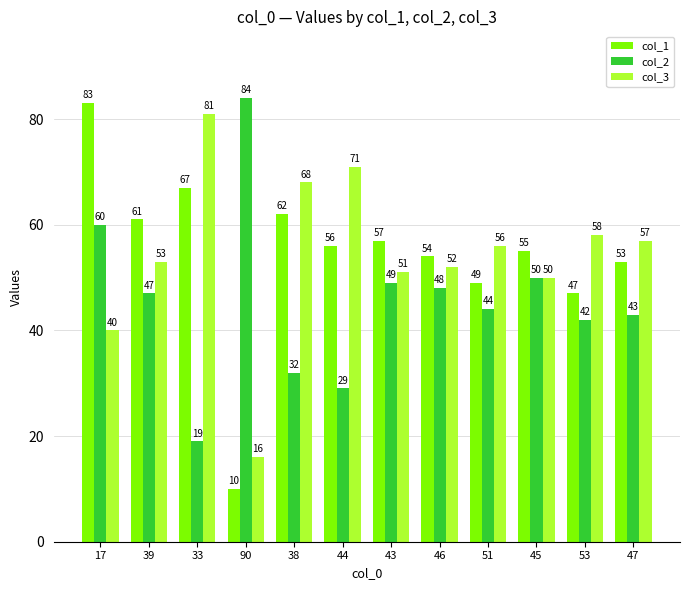

How many groups of bars are there?

12